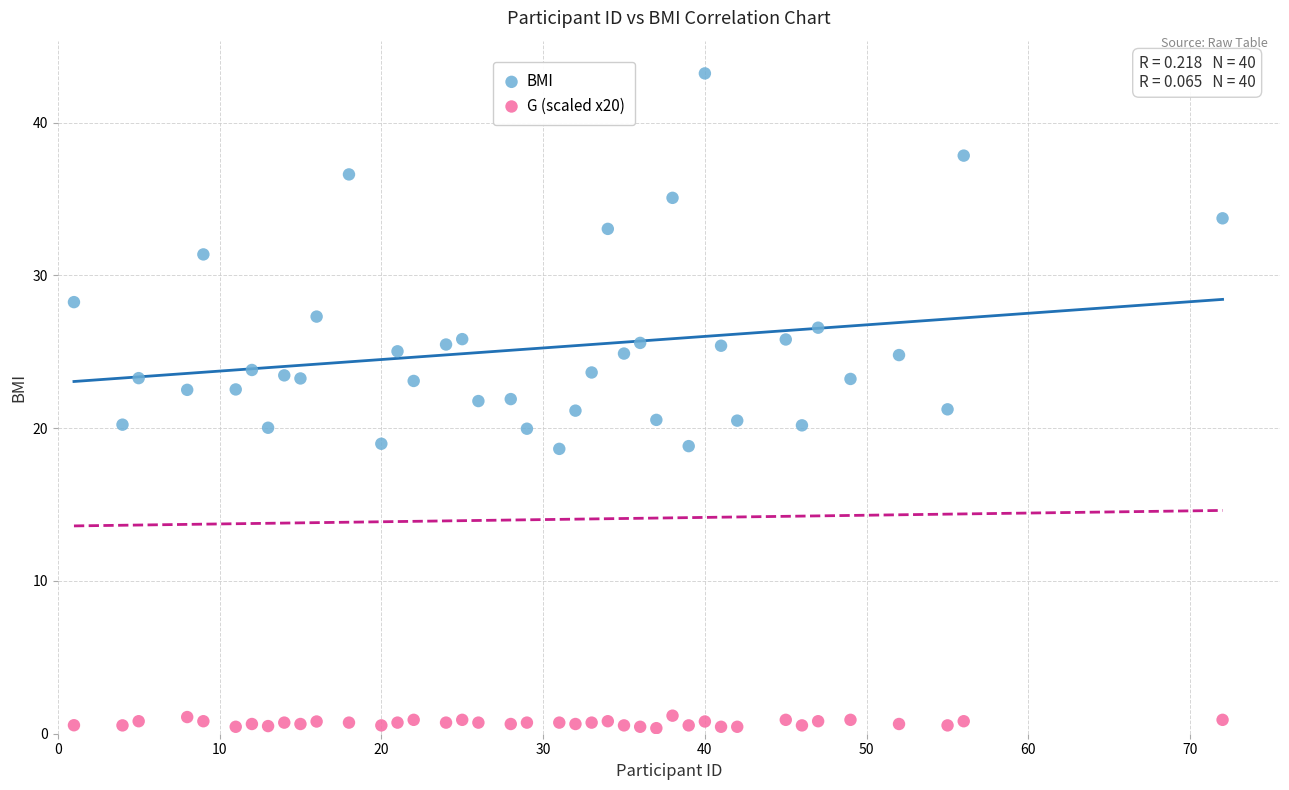

Which series contains the highest Y value?

BMI